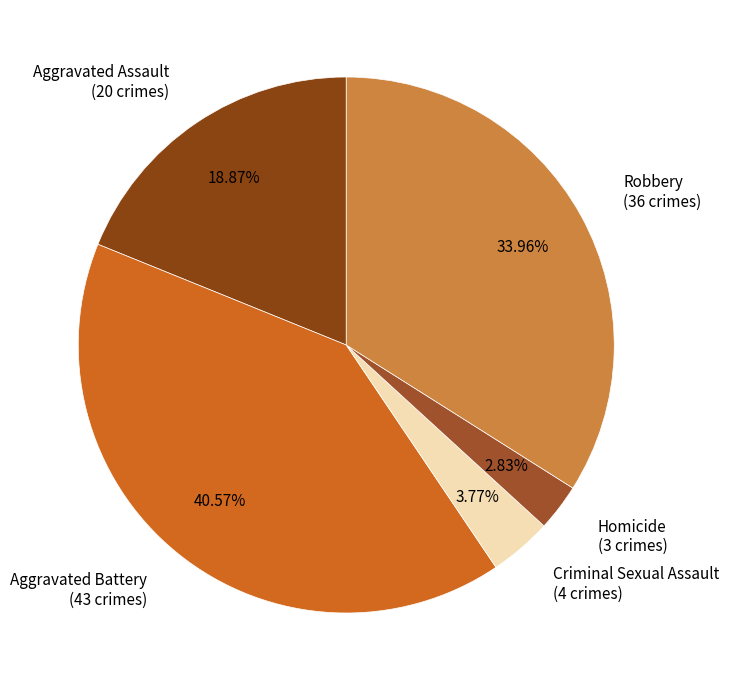

Combined, what portion of the pie is Robbery and Aggravated Assault?

52.8%